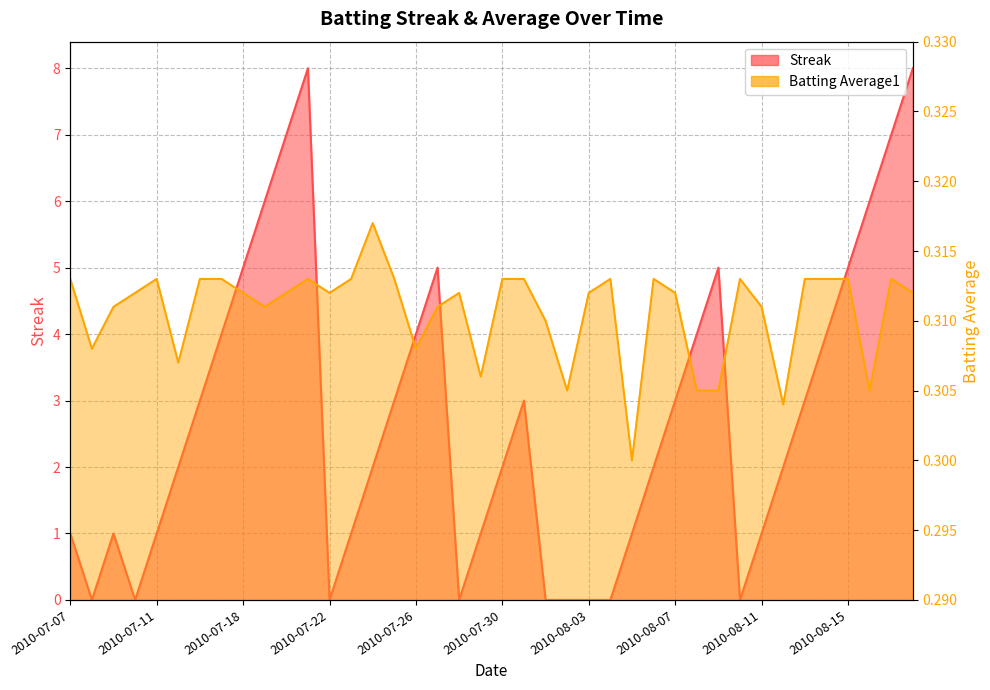

What is the maximum value shown in the chart?

8.0